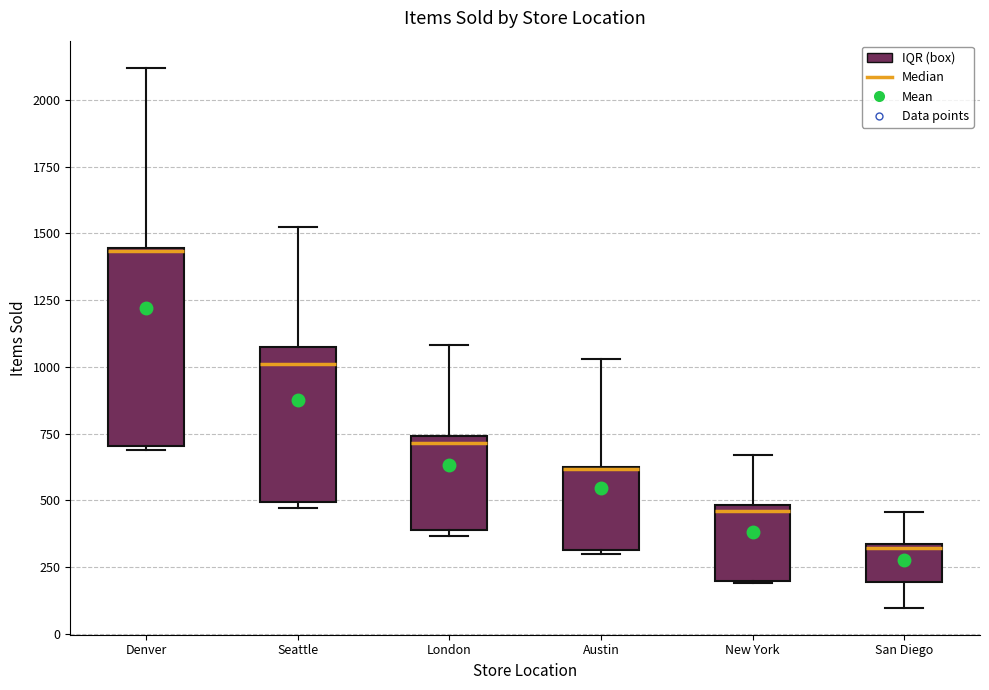

Comparing the boxes themselves (not the whiskers), which one is the tallest?

Denver